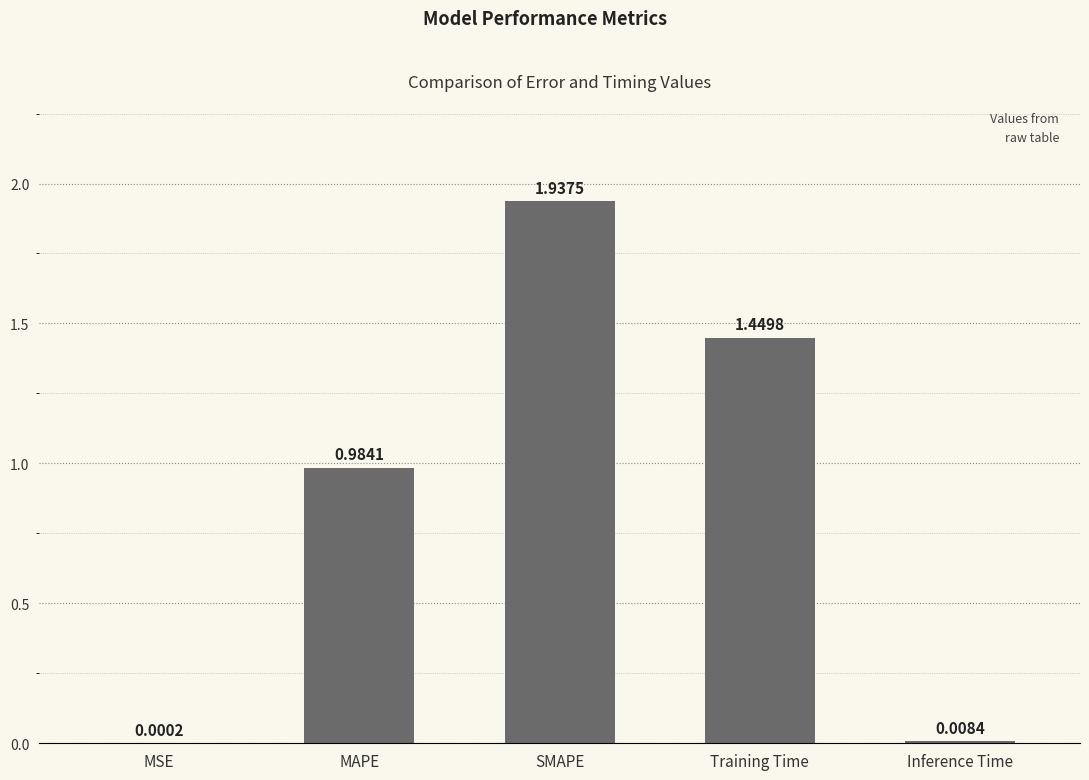

What is the change in value from MAPE to Inference Time?

-1.0